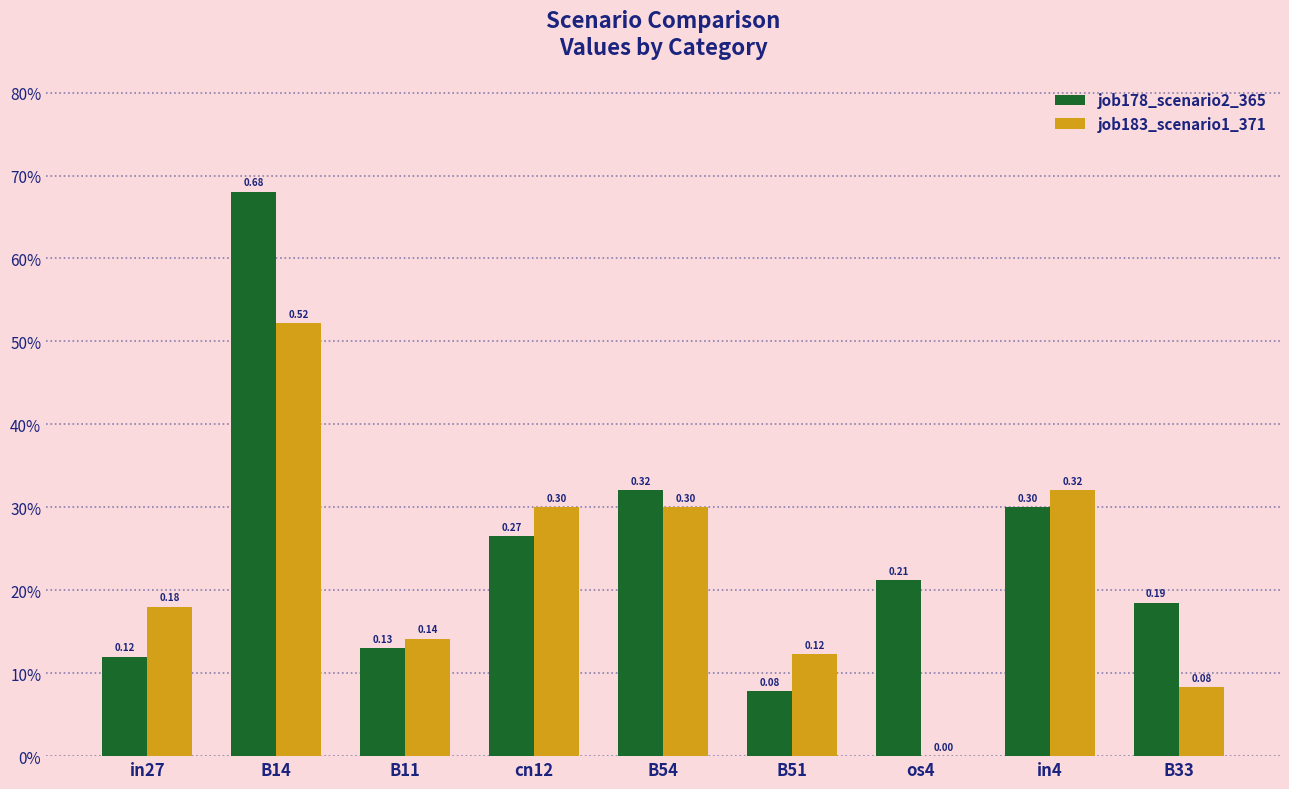

What are all the series names shown in the legend?

job178_scenario2_365, job183_scenario1_371